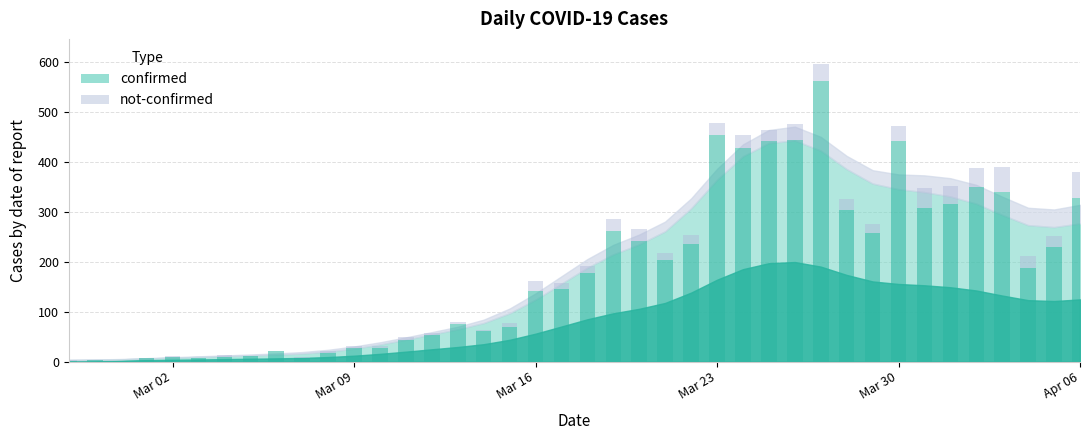

What is the label of the 32nd bar from the left?

2020-03-29